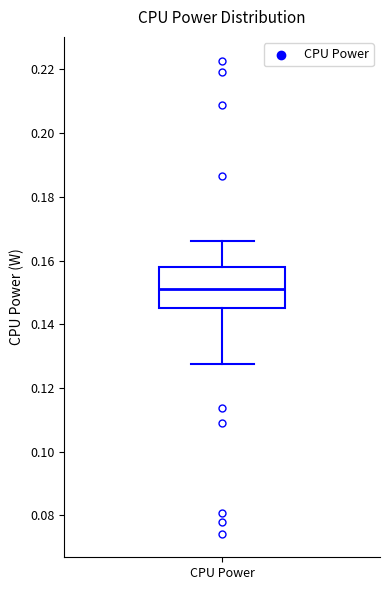

Read this box plot against the y-axis: the position of the median line, the range covered by the box, and the ends of both whiskers. The values are not printed on the chart, so give them approximately, as read against the axis.

median 0.152, box 0.146 to 0.158, whiskers 0.128 to 0.166